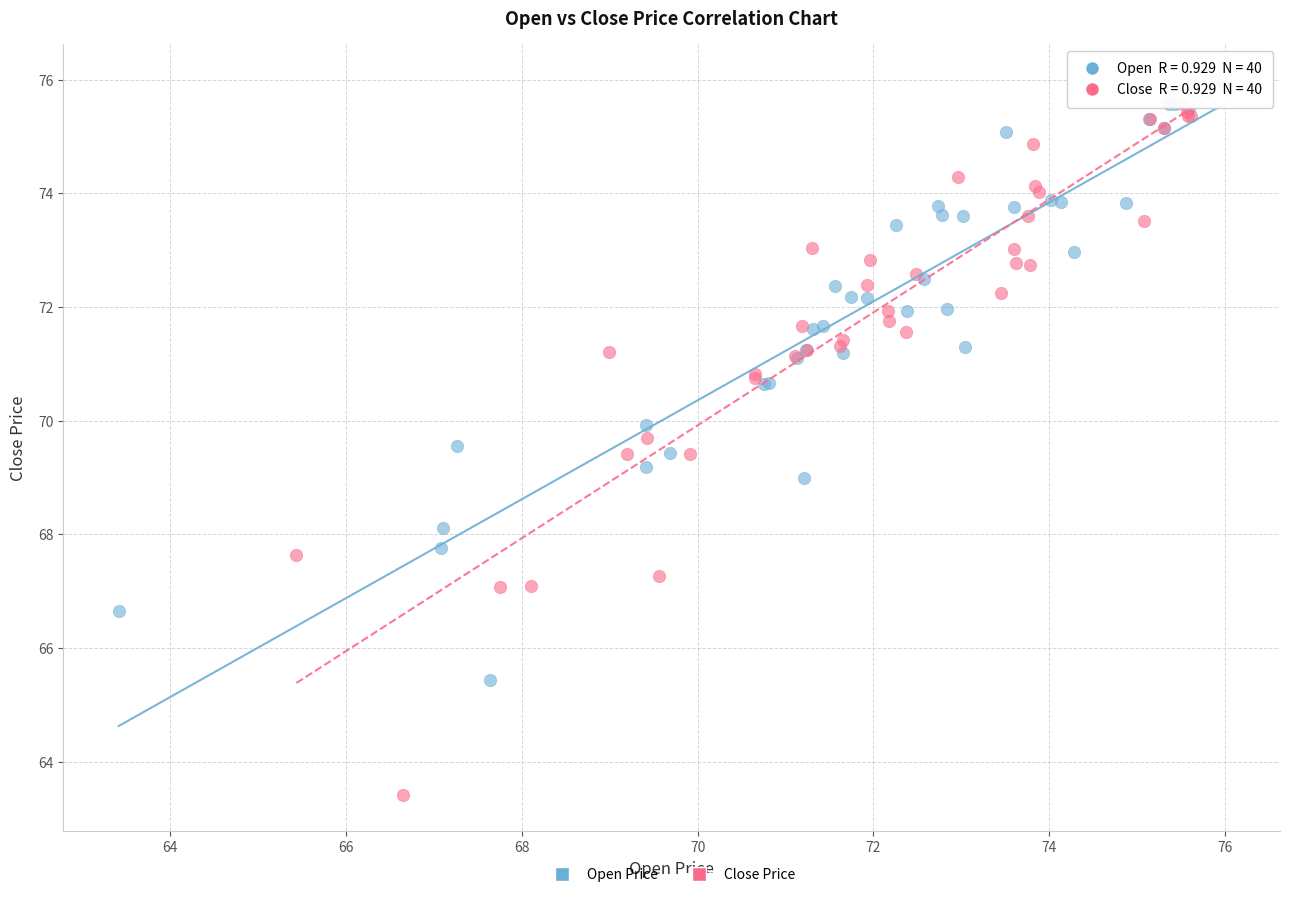

Which series contains the lowest Y value?

Close Price